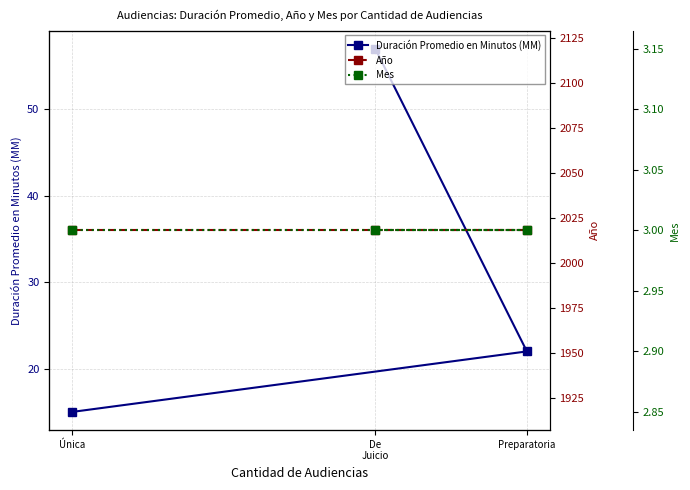

At which label is Duración Promedio en Minutos (MM) closest to 36?

Preparatoria